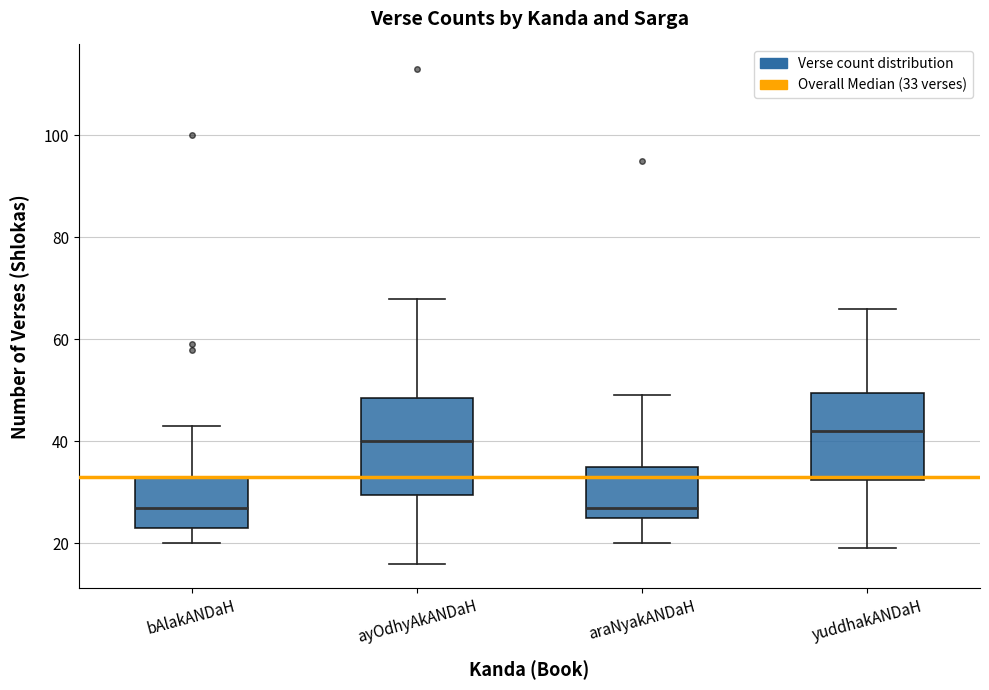

Which box has the highest median line?

yuddhakANDaH